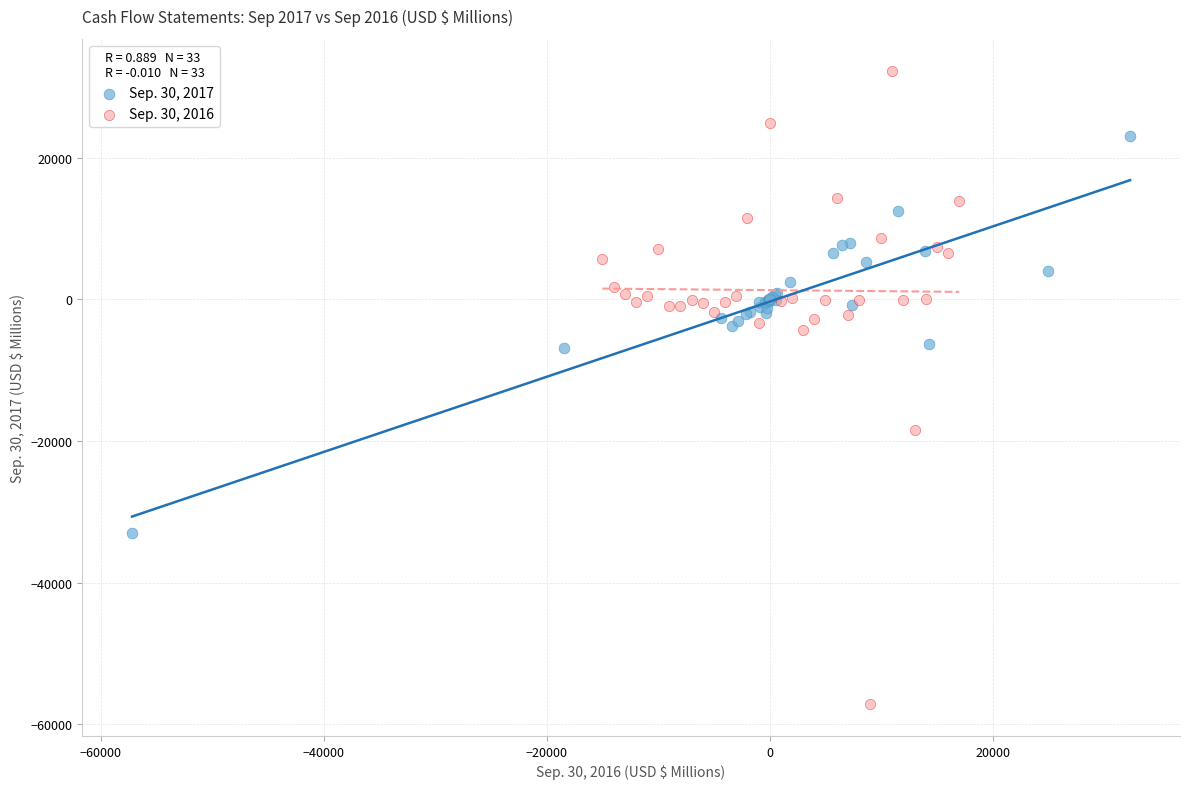

Which series reaches the minimum Y coordinate?

Sep. 30, 2016